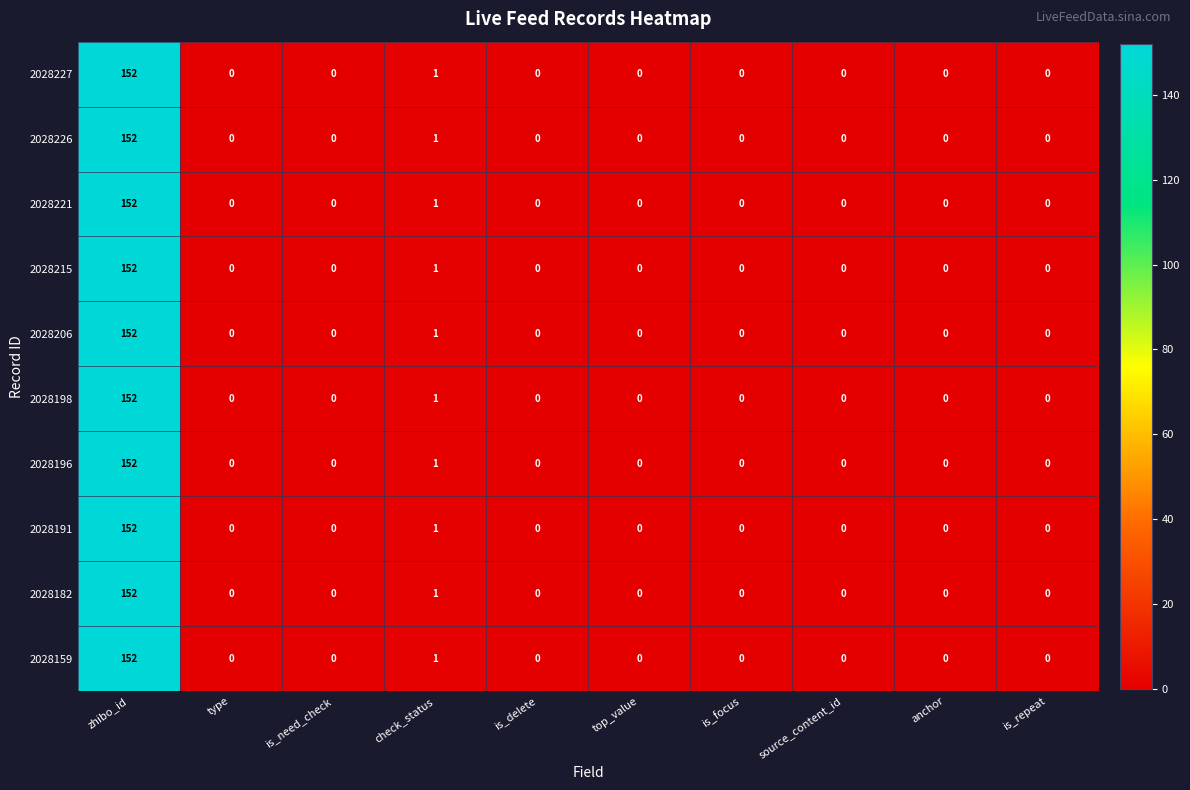

The 2028159 series shows 2 at check_status. True or false?

False